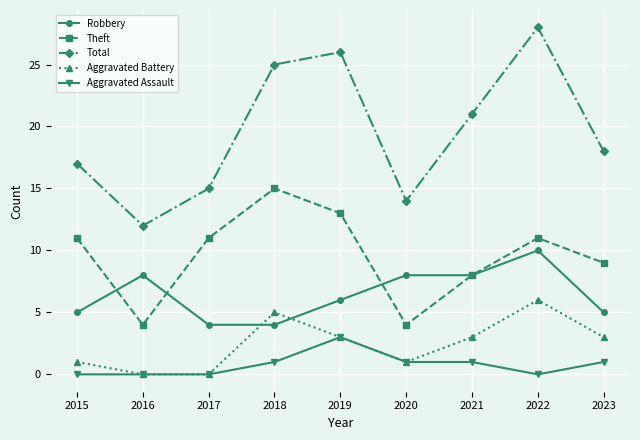

Which series has the largest total across all categories?

Total